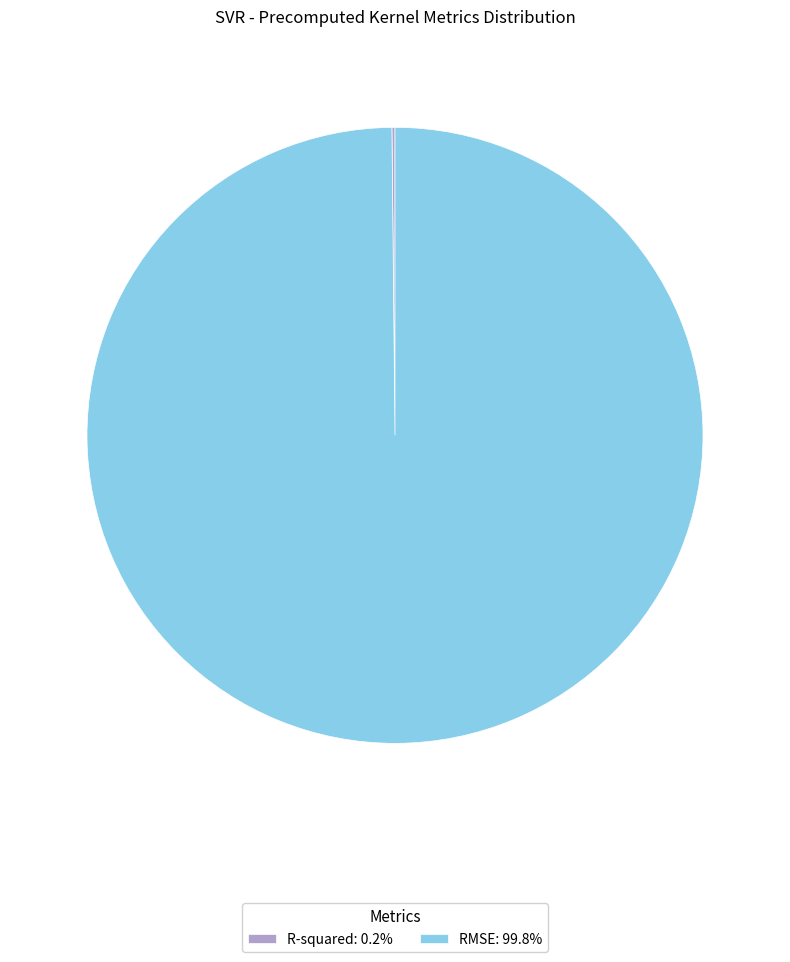

Is there any slice that represents more than half of the pie?

Yes